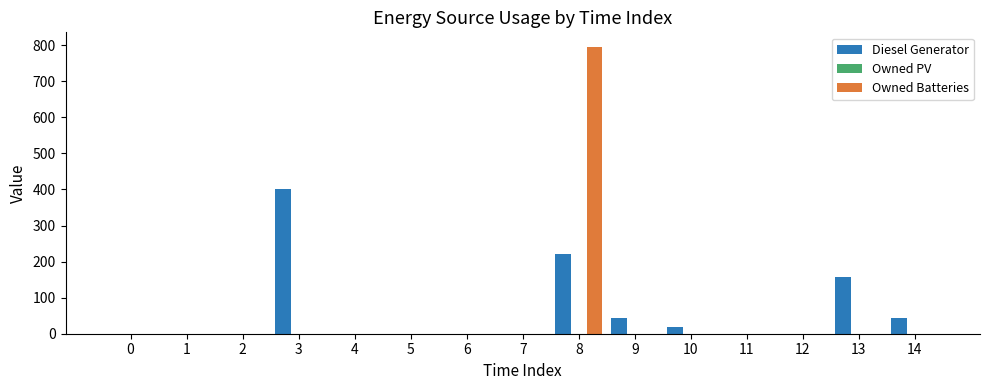

The value of Owned Batteries at 0 is 278. True or false?

False